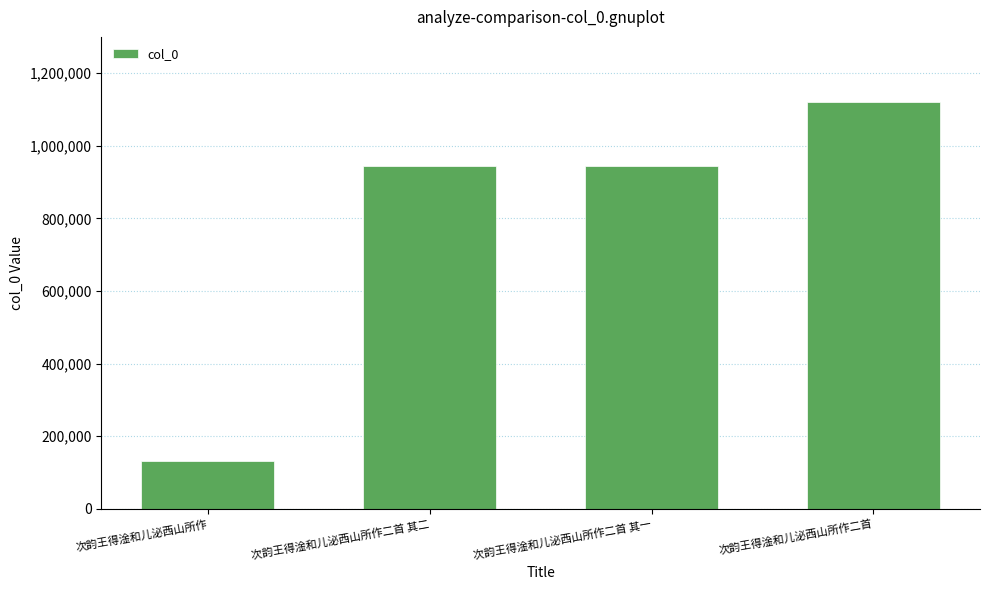

What is the label of the 3rd bar from the left?

次韵王得淦和儿泌西山所作二首 其一